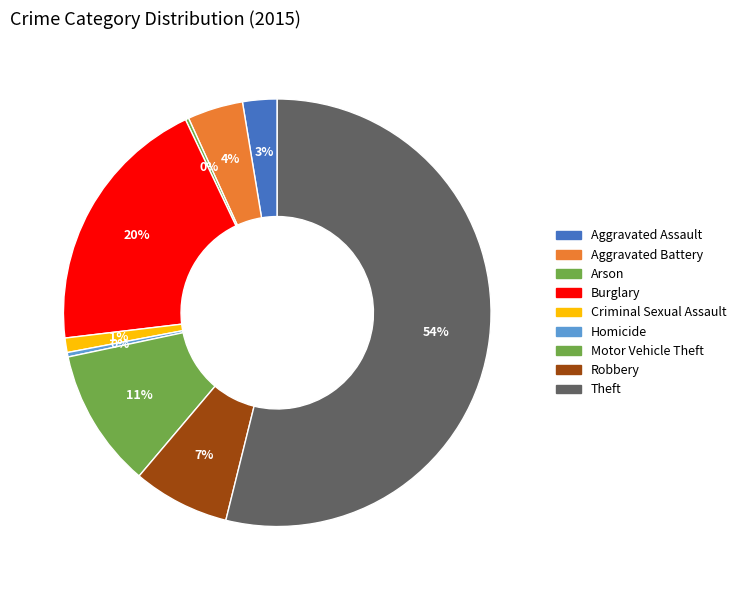

What is the change in value from Motor Vehicle Theft to Theft?

+516